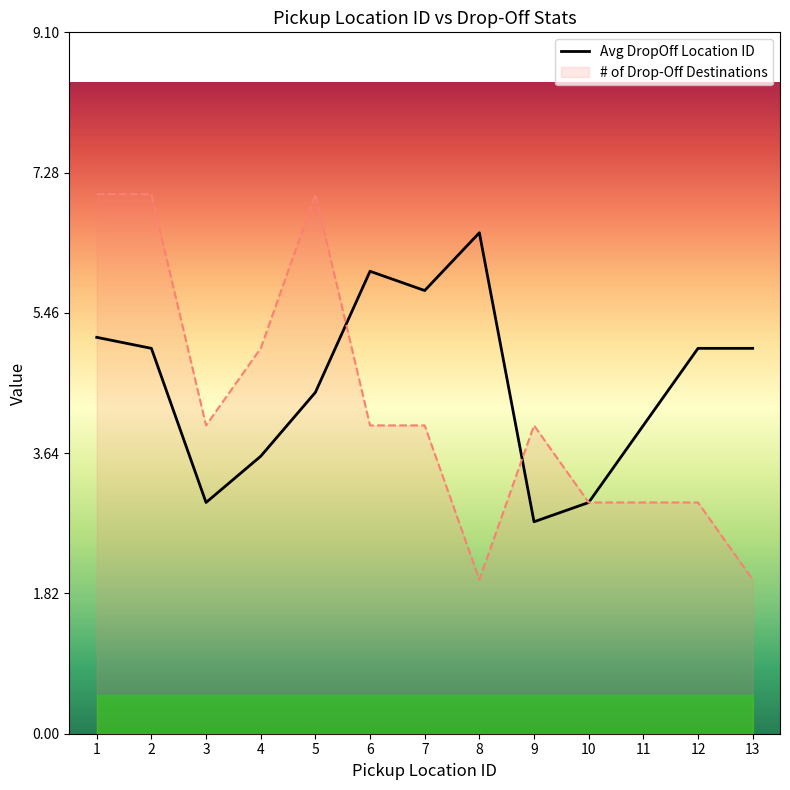

Rank the categories by value from lowest to highest.

9, 3, 10, 4, 11, 5, 2, 12, 13, 1, 7, 6, 8